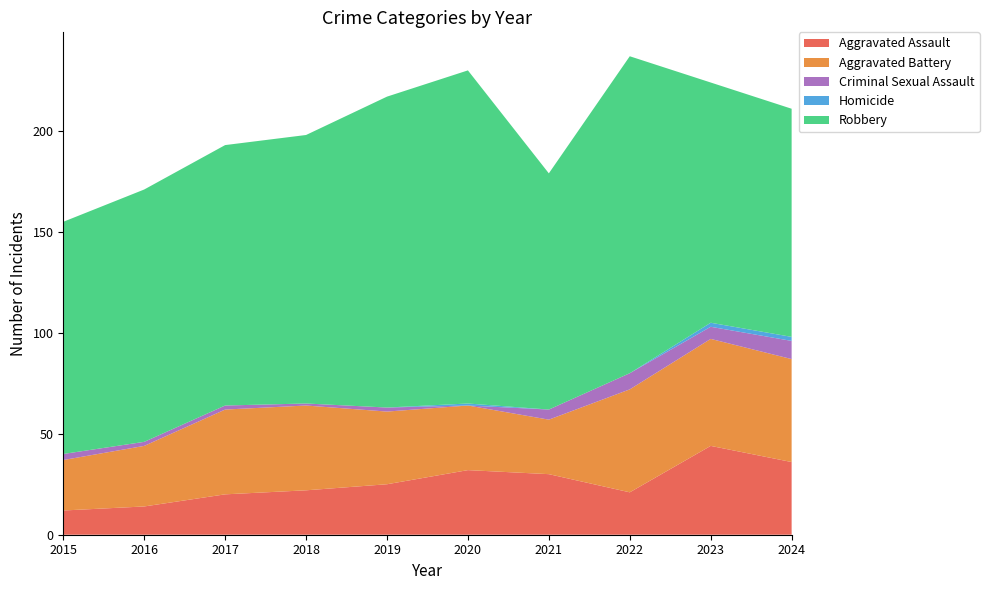

Reading left to right, extract all data points from this chart.

Aggravated Assault: 2015=12	2016=14	2017=20	2018=22	2019=25	2020=32	2021=30	2022=21	2023=44	2024=36
Aggravated Battery: 2015=25	2016=30	2017=42	2018=42	2019=36	2020=32	2021=27	2022=51	2023=53	2024=51
Criminal Sexual Assault: 2015=3	2016=2	2017=2	2018=1	2019=2	2020=0	2021=5	2022=8	2023=6	2024=9
Homicide: 2015=0	2016=0	2017=0	2018=0	2019=0	2020=1	2021=0	2022=0	2023=2	2024=2
Robbery: 2015=115	2016=125	2017=129	2018=133	2019=154	2020=165	2021=117	2022=157	2023=119	2024=113